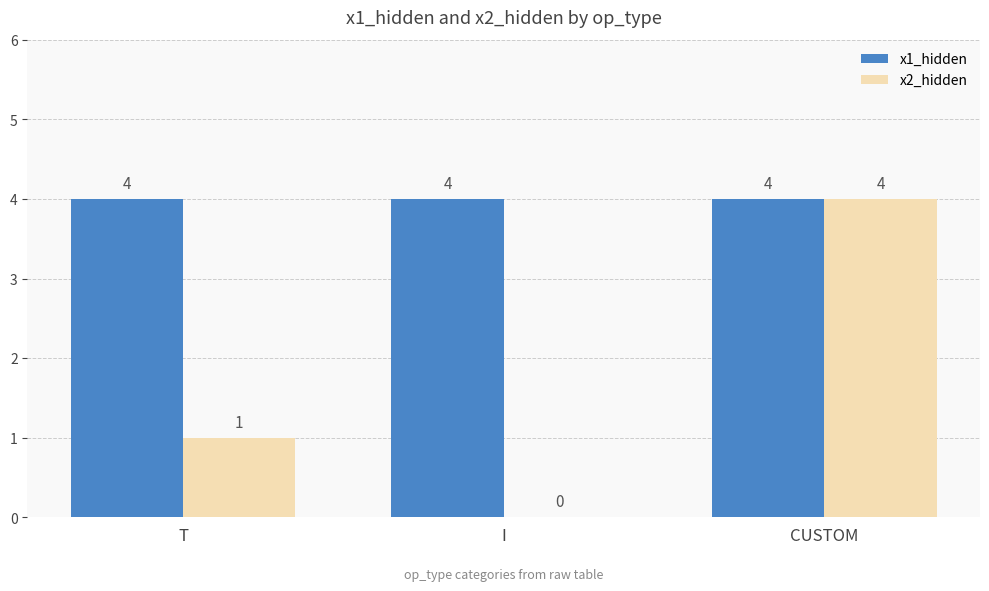

What value does the x1_hidden series have at I?

4